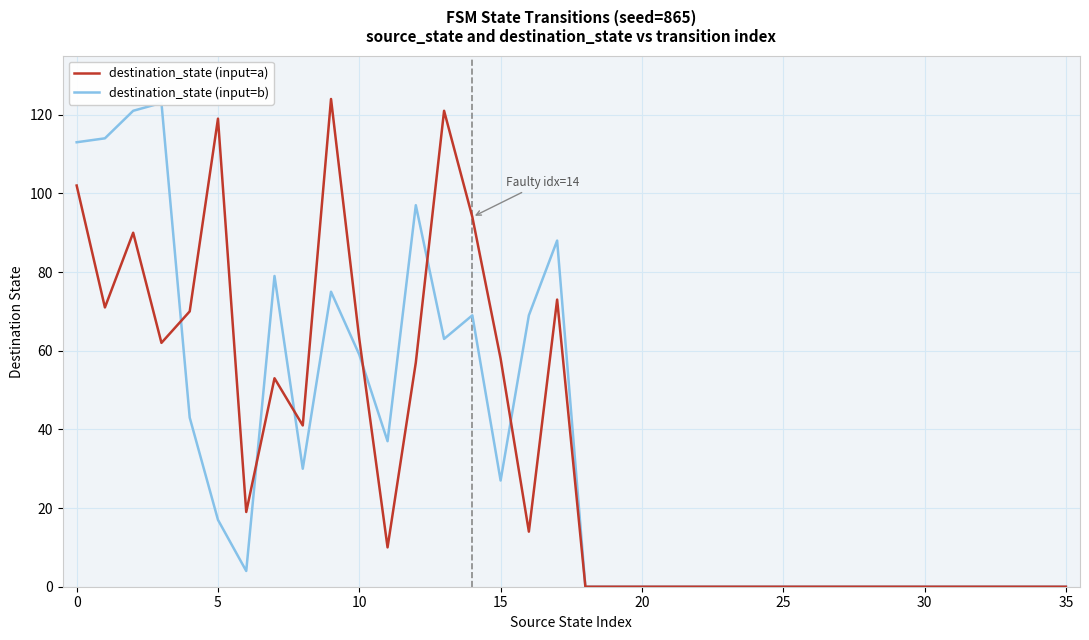

What is the highest value of the destination_state (input=a) series?

124